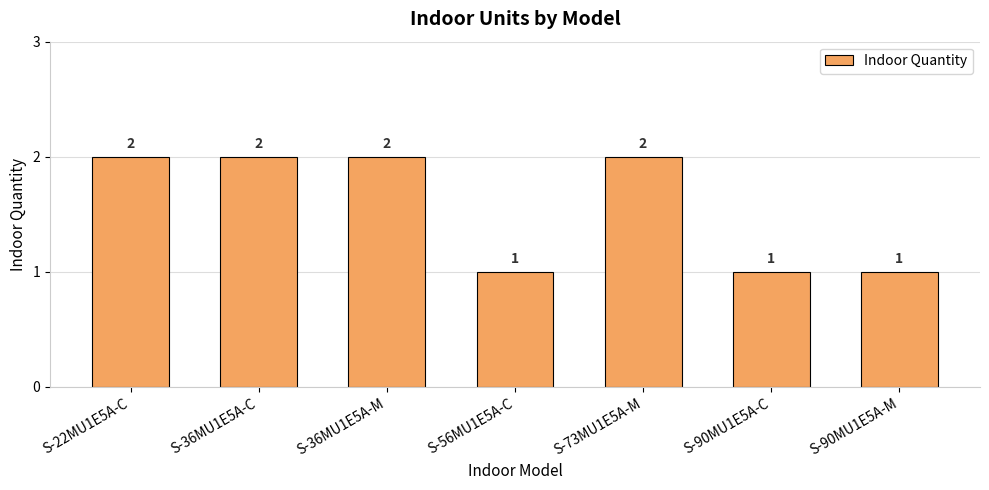

What is the sum of all values?

11